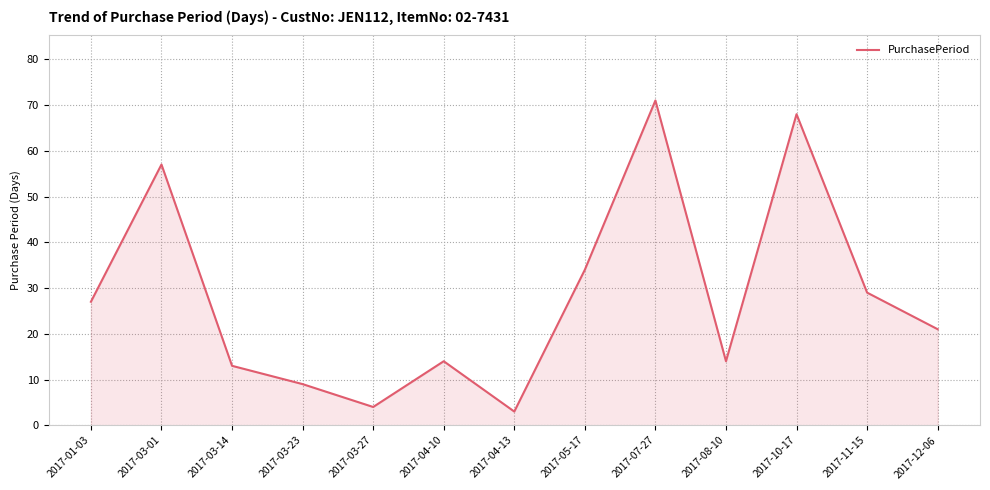

What is the difference between the second highest and second lowest values?

64